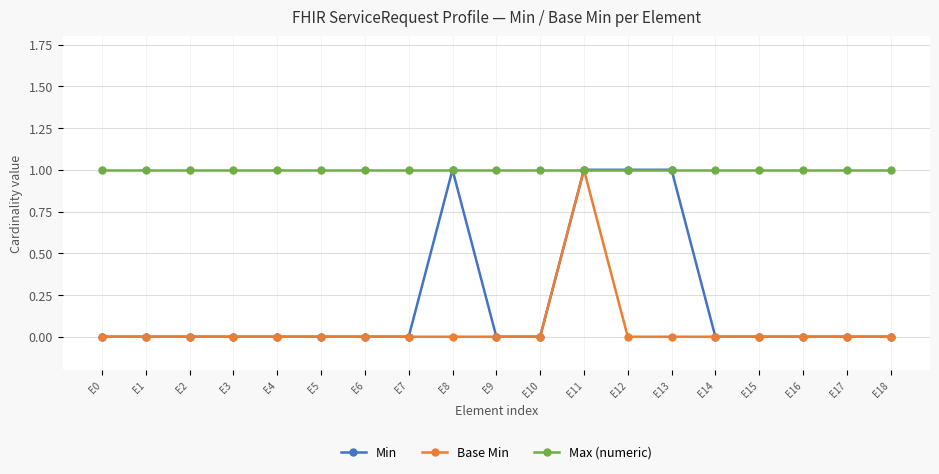

At how many categories does at least one series exceed 0?

19